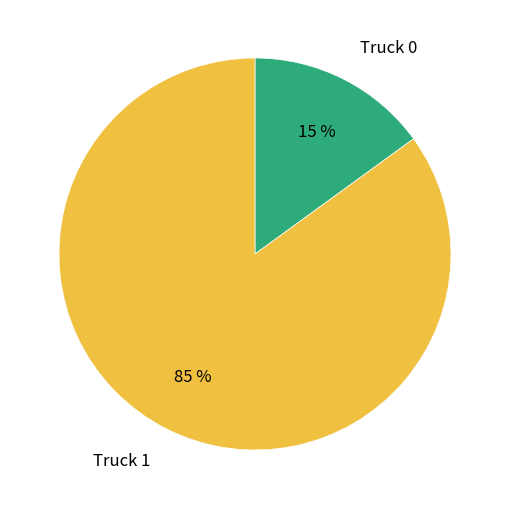

Which category has the smallest portion of the pie?

Truck 0